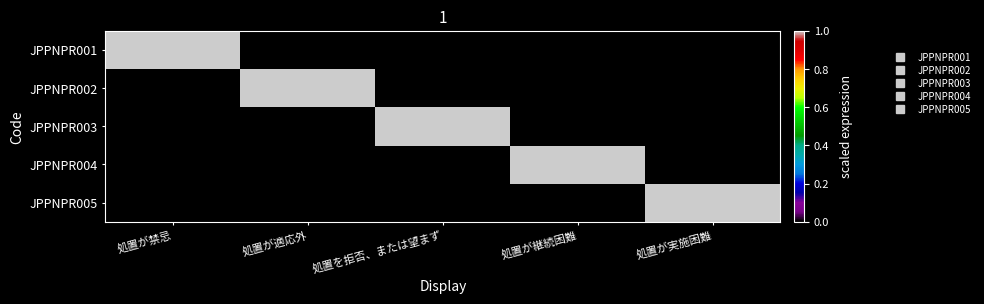

Count the number of categories in the chart.

5